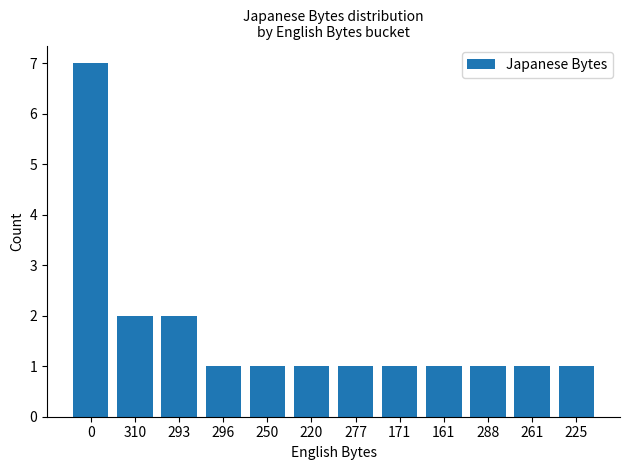

Reading left to right, transcribe all the data shown in this chart.

0=7	310=2	293=2	296=1	250=1	220=1	277=1	171=1	161=1	288=1	261=1	225=1